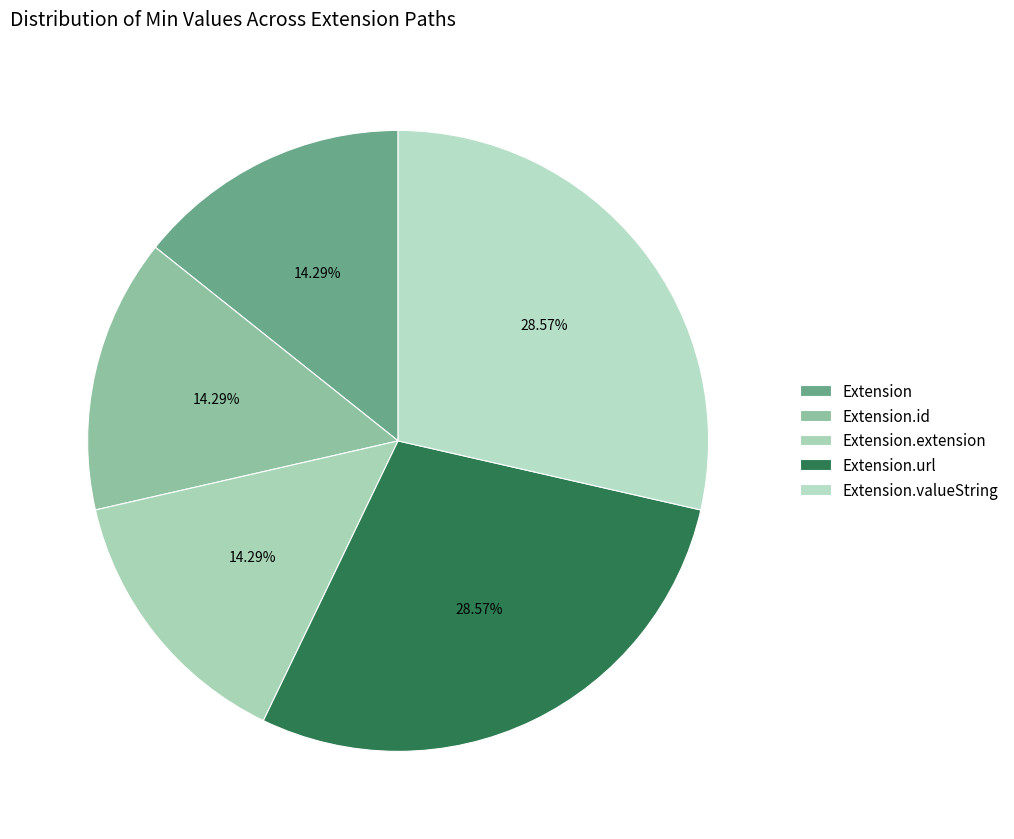

What is the largest slice in the pie chart?

Extension.url